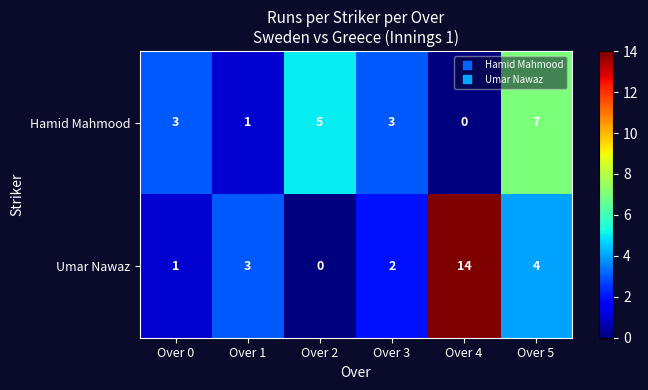

At how many categories does at least one series exceed 0?

6